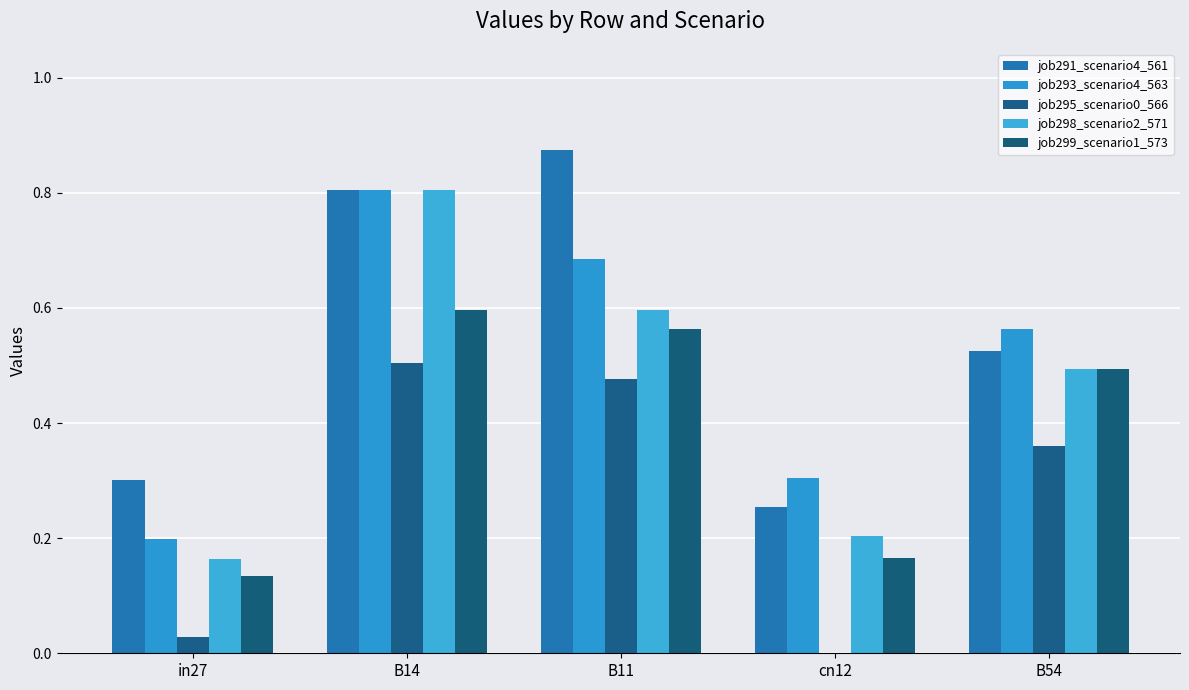

Which series has the largest range (max minus min)?

job298_scenario2_571